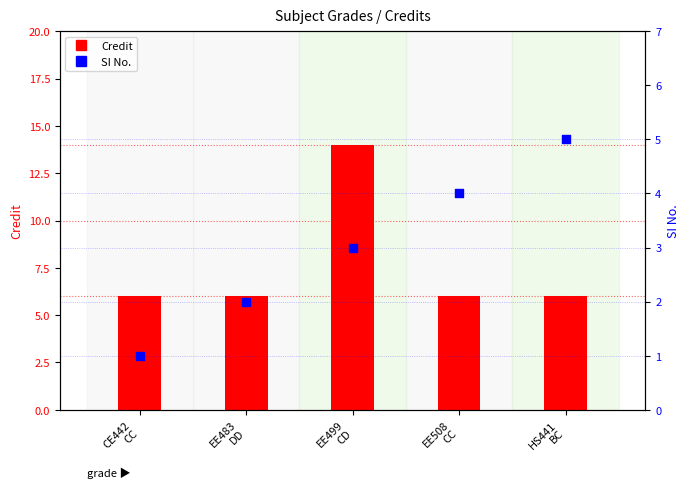

Which series reaches the minimum Y coordinate?

SI No.